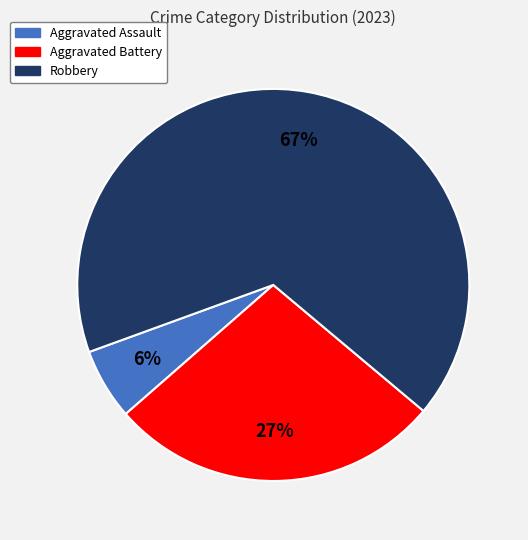

To the nearest percent, what is the difference between the largest and smallest slice percentages?

61%